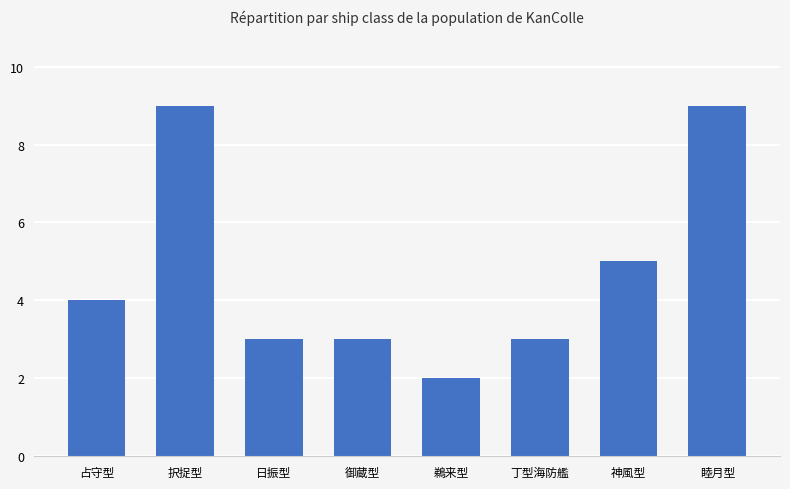

Count the number of data series in this chart.

1